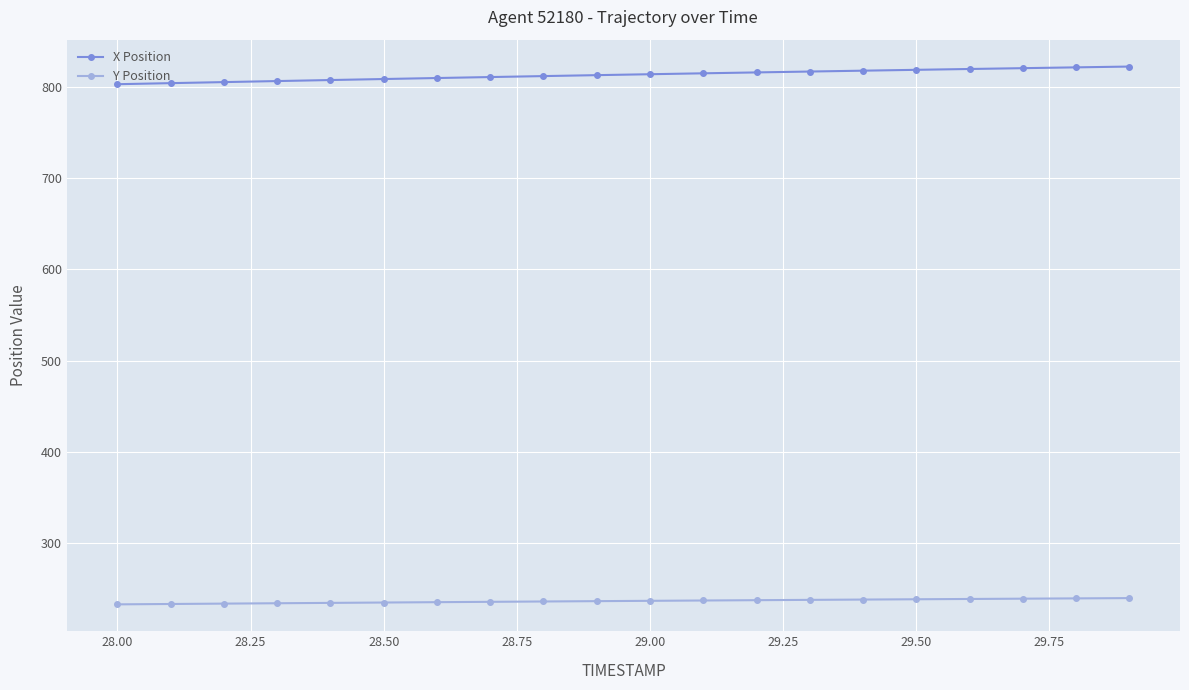

At how many categories does at least one series exceed 792?

20